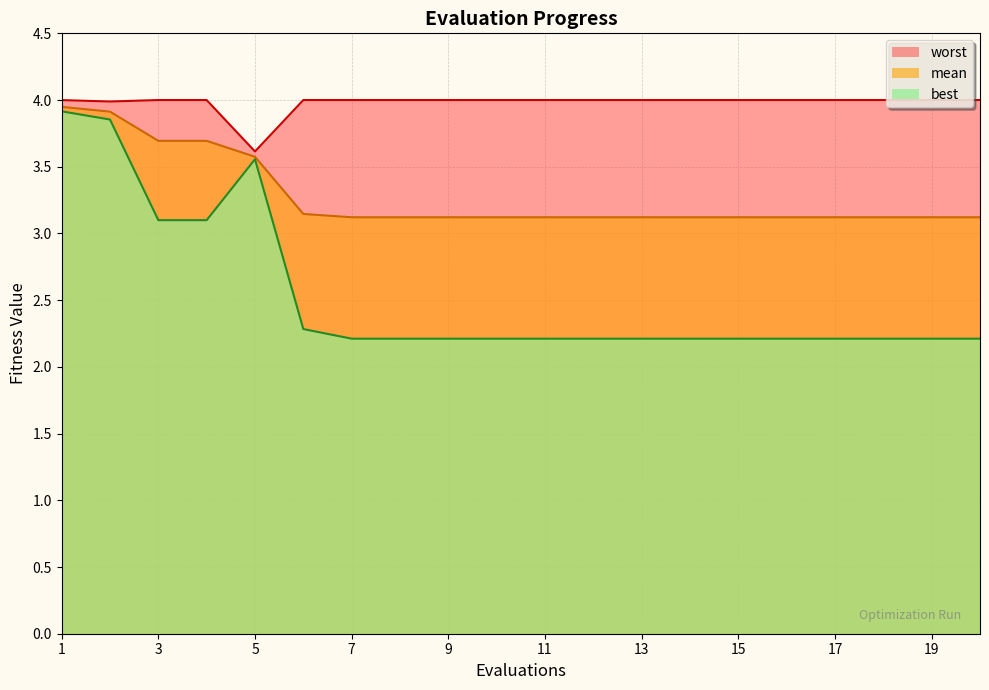

What are all the series names shown in the legend?

worst, mean, best